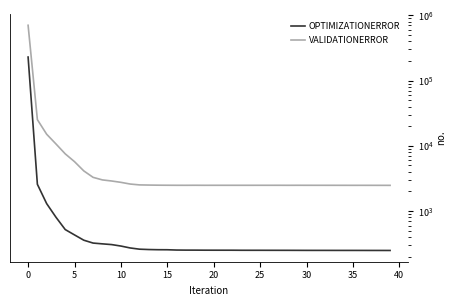

Rank the series by their maximum value, from highest to lowest.

VALIDATIONERROR, OPTIMIZATIONERROR